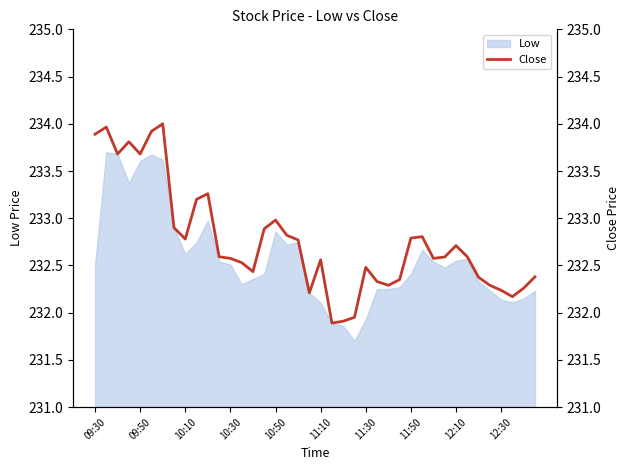

What is the difference between the maximum and minimum values?

2.1